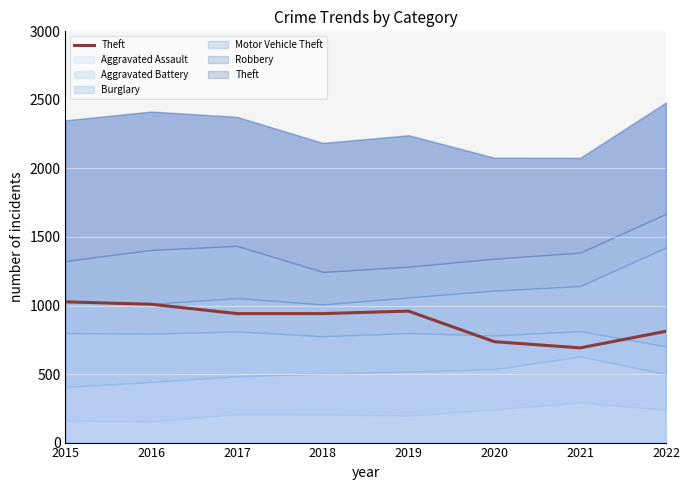

Reading left to right, transcribe all the data shown in this chart.

2015=1027	2016=1009	2017=941	2018=941	2019=959	2020=736	2021=691	2022=812